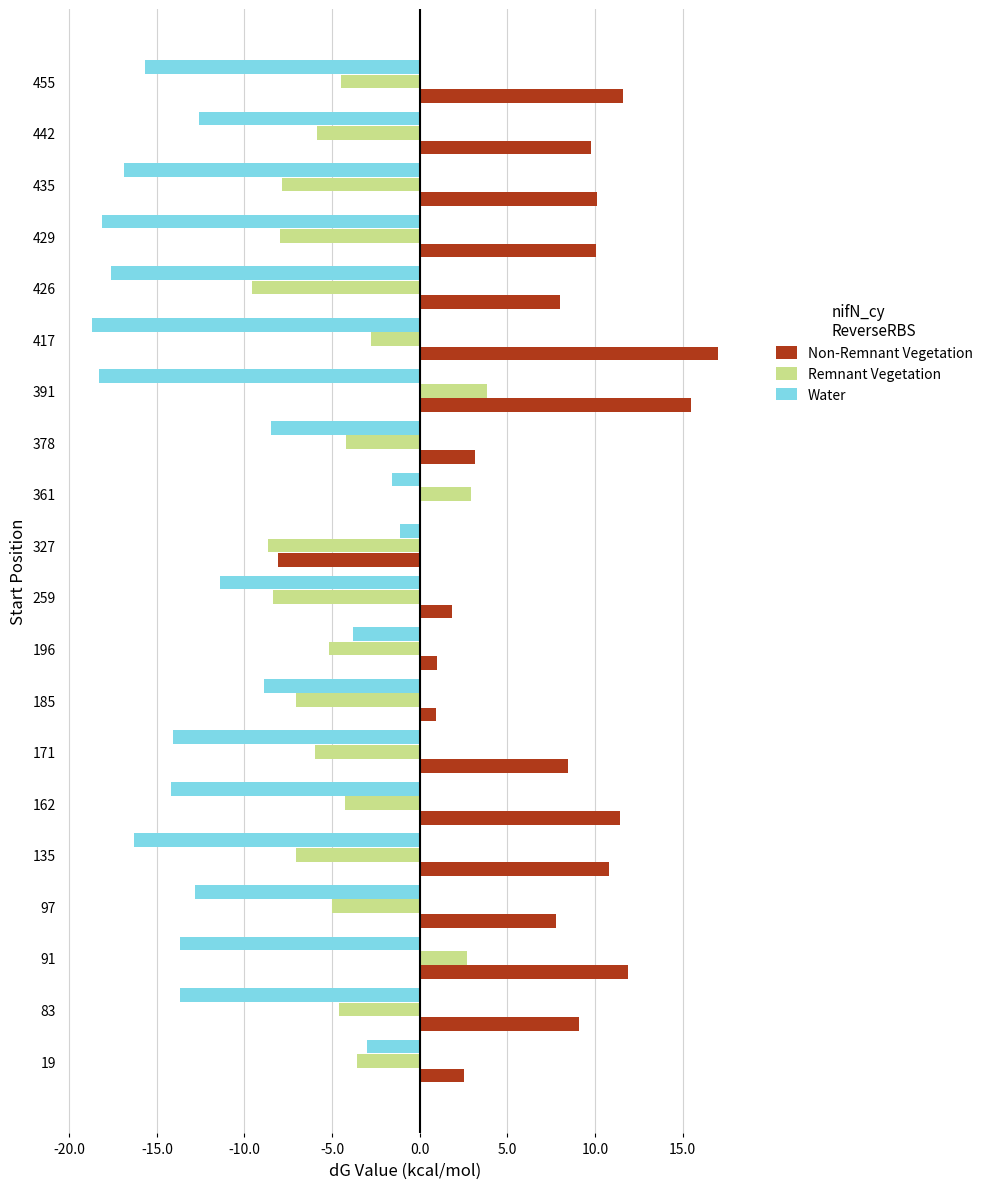

At which label is Water closest to -9?

185